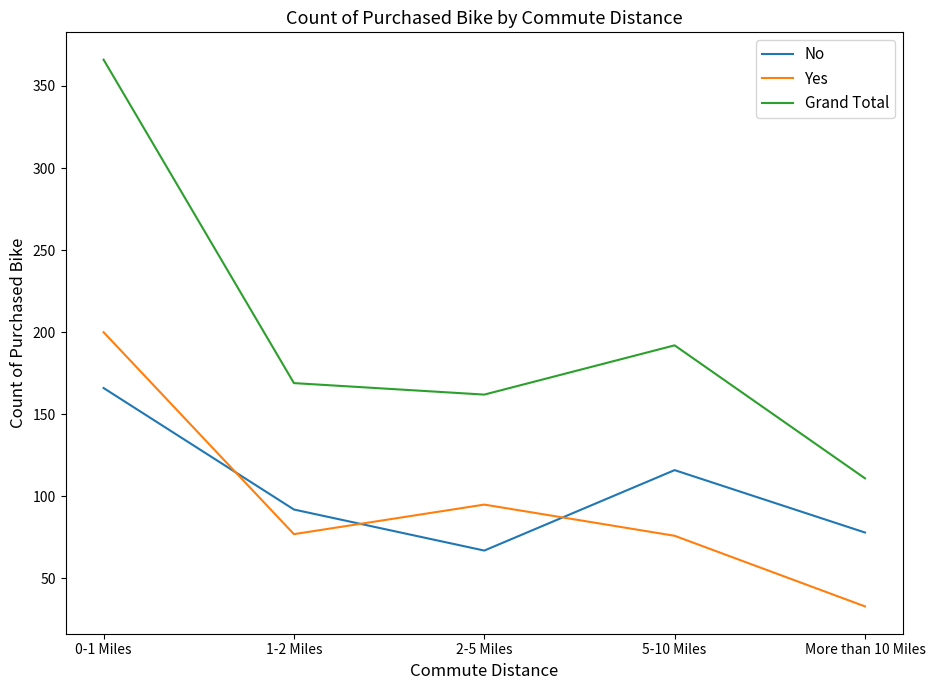

How many interior local peaks does the Yes series have?

1